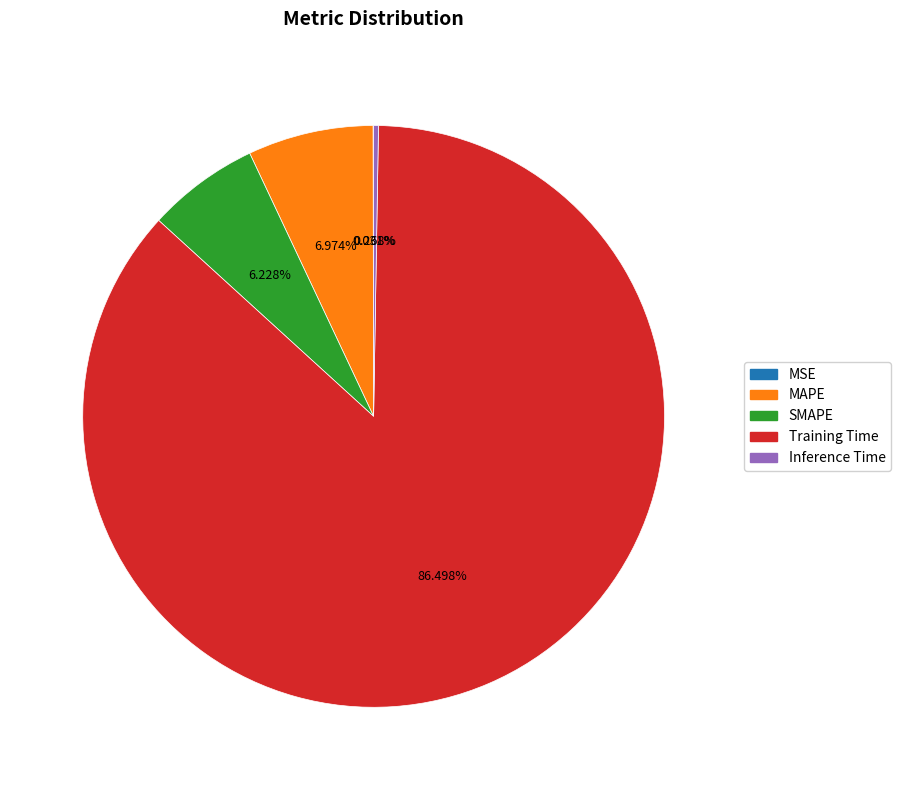

Does any single category account for the majority?

Yes